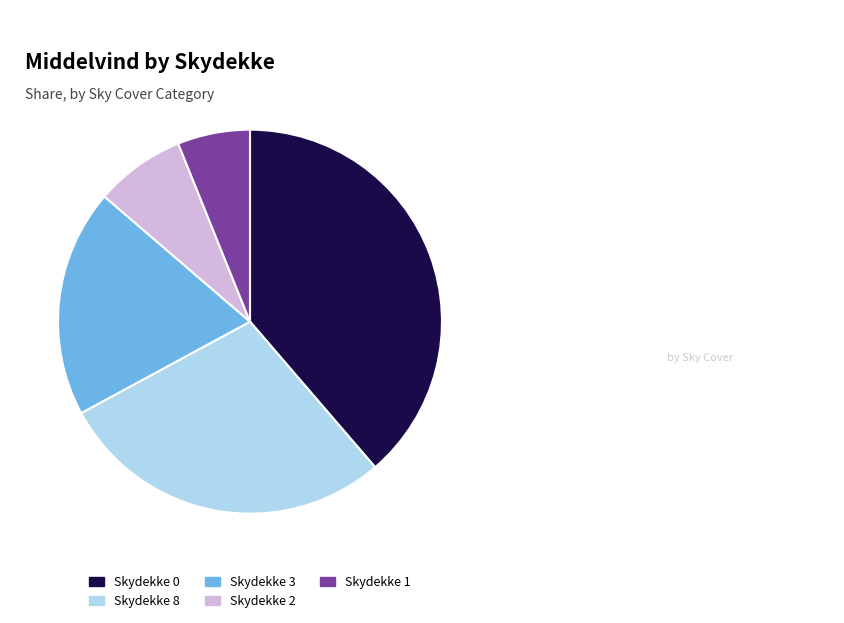

What is the largest slice in the pie chart?

Skydekke 0